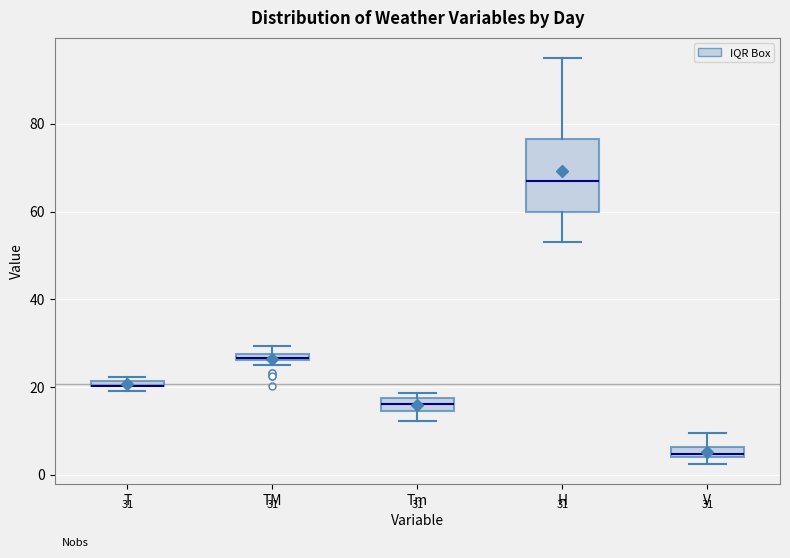

Which box is the tallest, from its lower edge to its upper edge?

H